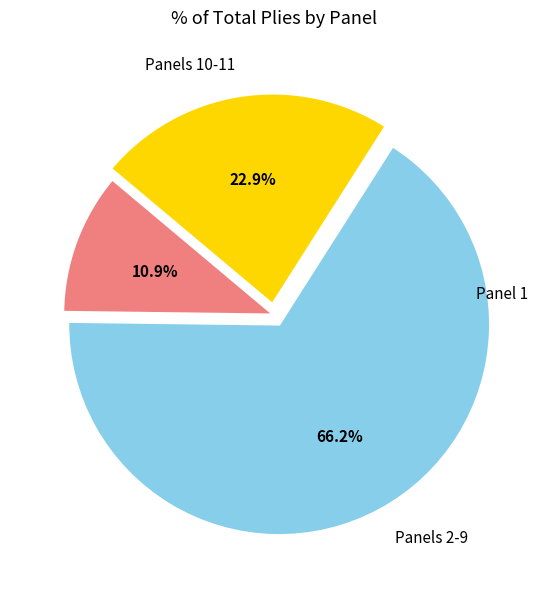

To the nearest percent, what percentage of the pie is Panel 1?

11%